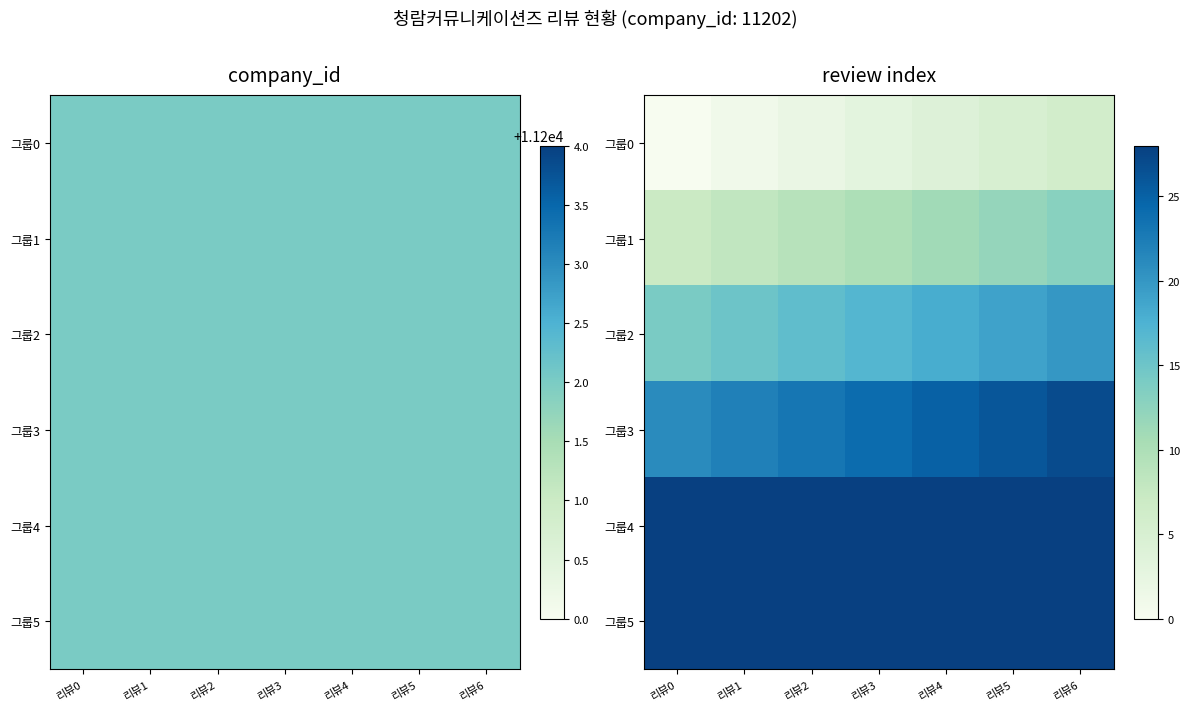

The 그룹3 series shows 6 at 리뷰3. True or false?

False